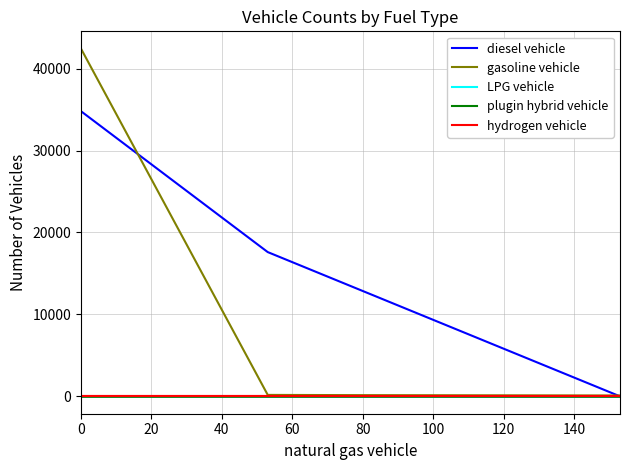

What is the maximum value for plugin hybrid vehicle?

1